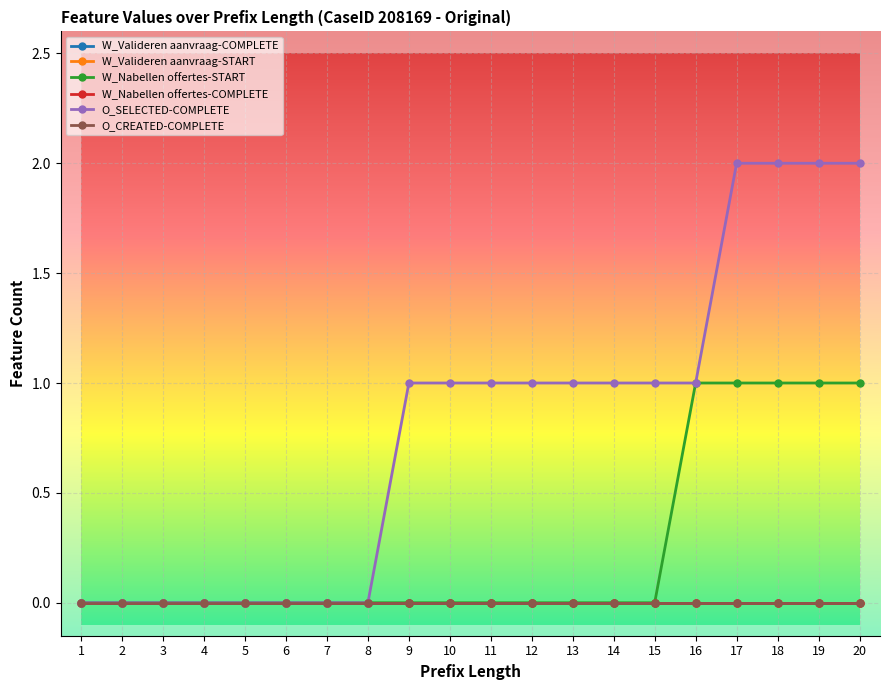

True or false: W_Nabellen offertes-START and W_Valideren aanvraag-START intersect in this chart.

False